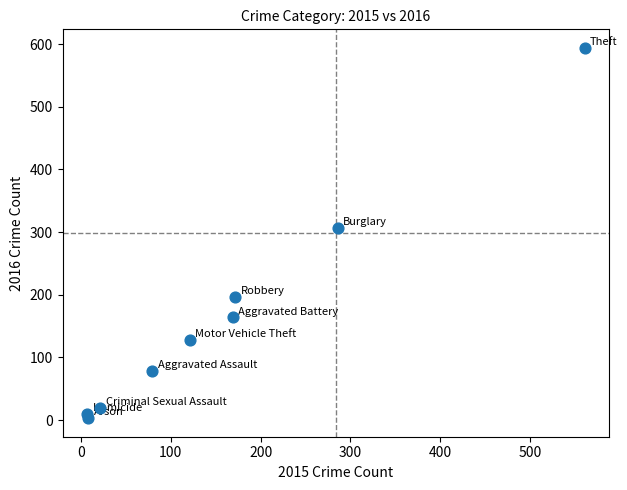

What Y value in the scatter plot is closest to 298?

307